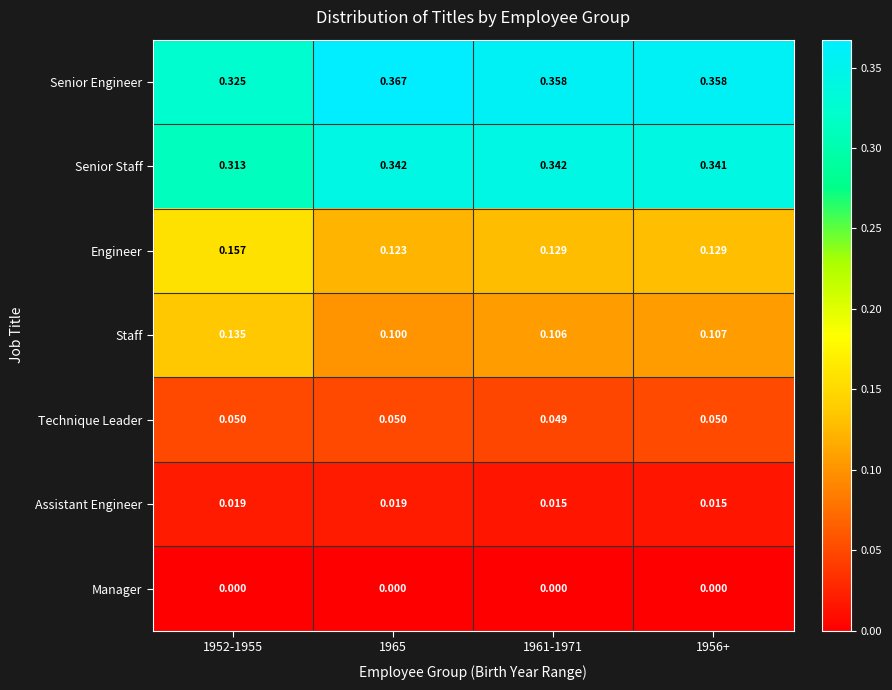

List the series in order of their peak value, lowest first.

Manager, Assistant Engineer, Technique Leader, Staff, Engineer, Senior Staff, Senior Engineer